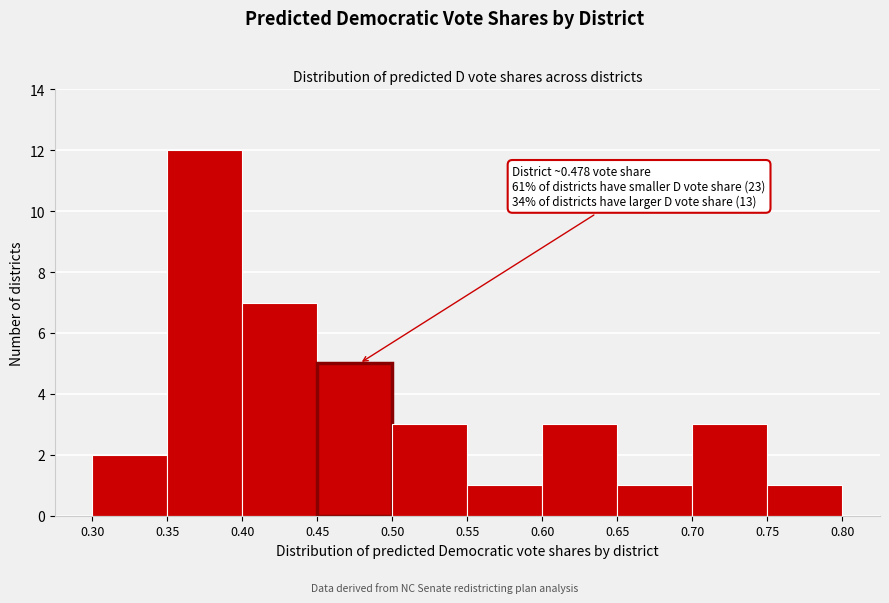

Over which range of the x-axis is the bar tallest?

0.35 to 0.40